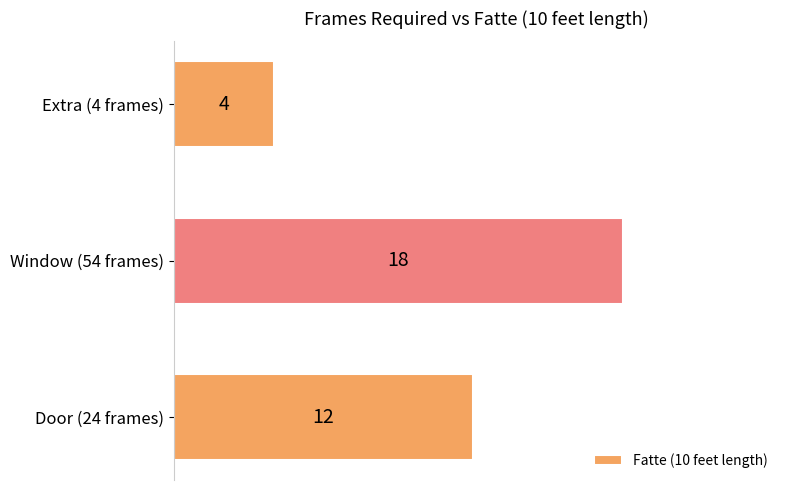

Rank the categories by value from lowest to highest.

Extra (4 frames), Door (24 frames), Window (54 frames)